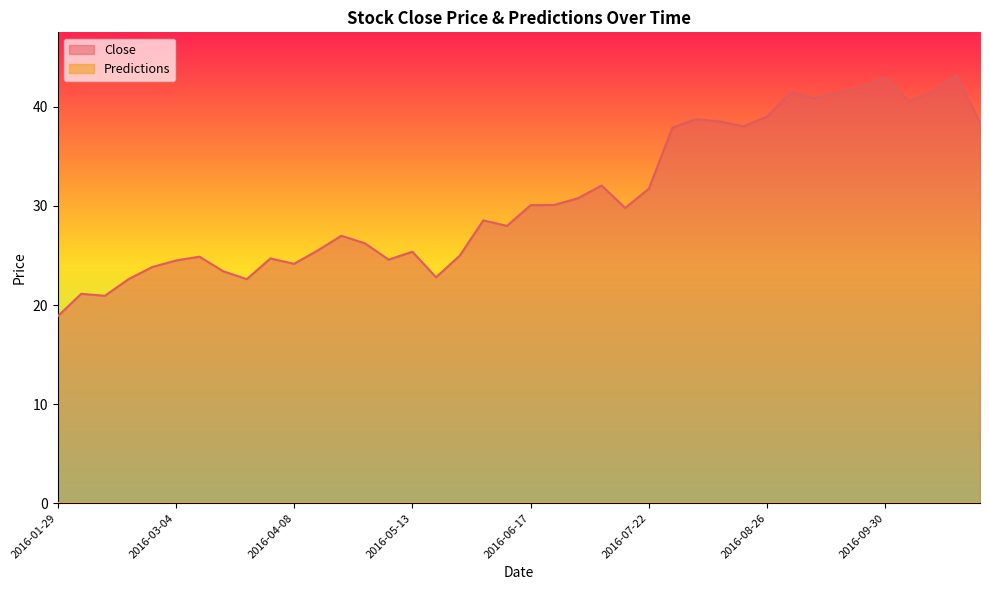

What is the greatest value displayed?

43.2